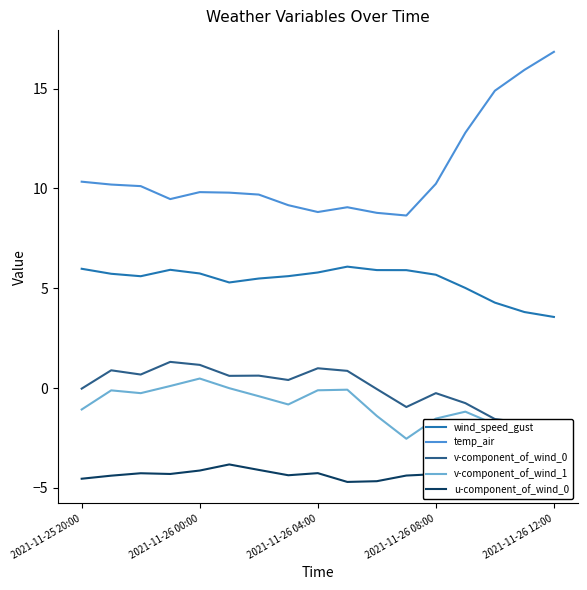

Which series has the largest range (max minus min)?

temp_air